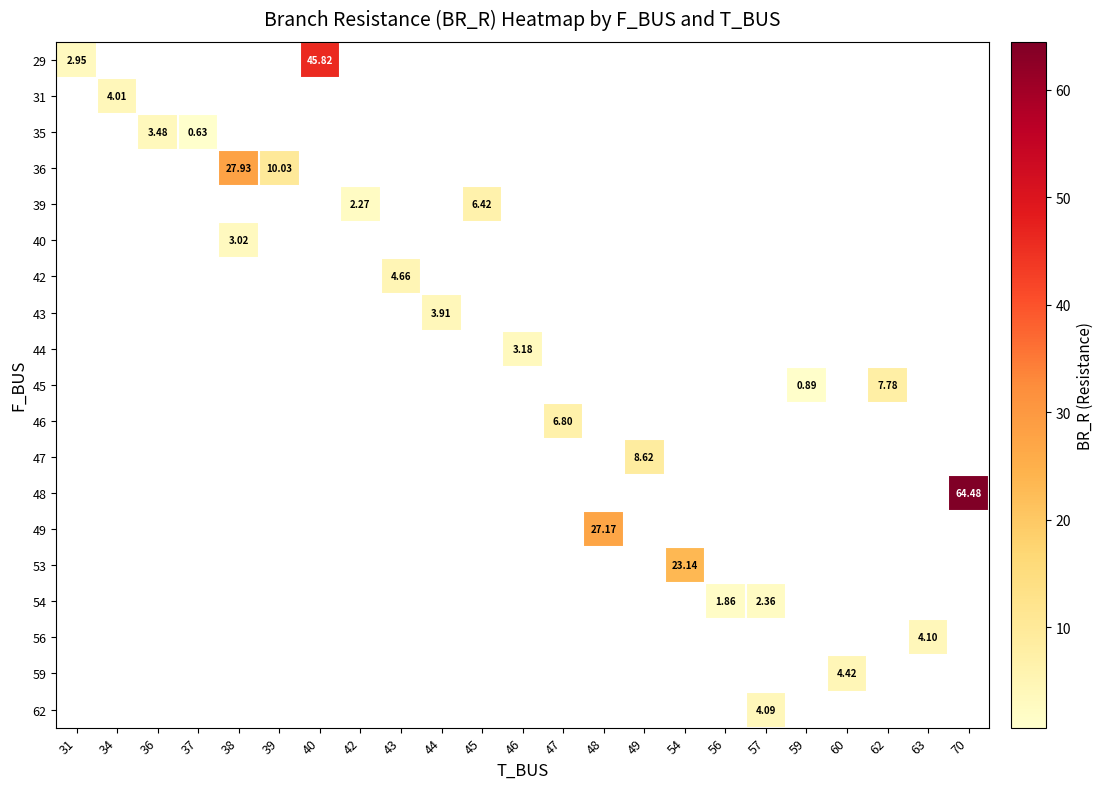

Which series has the largest range (max minus min)?

row_0